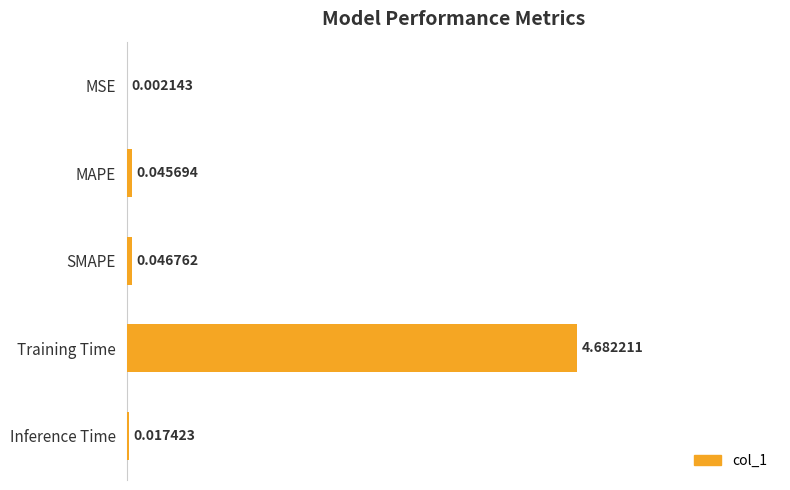

Where is the data nearest to the value 0?

MSE